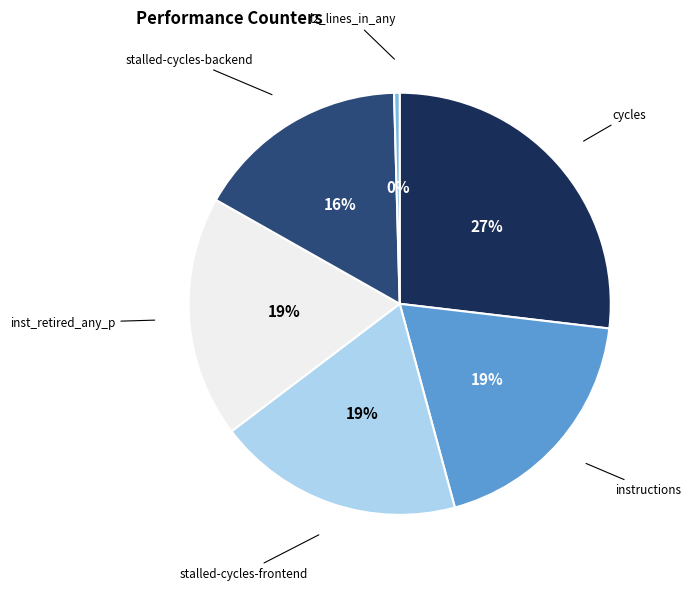

Count the number of slices in the pie.

6